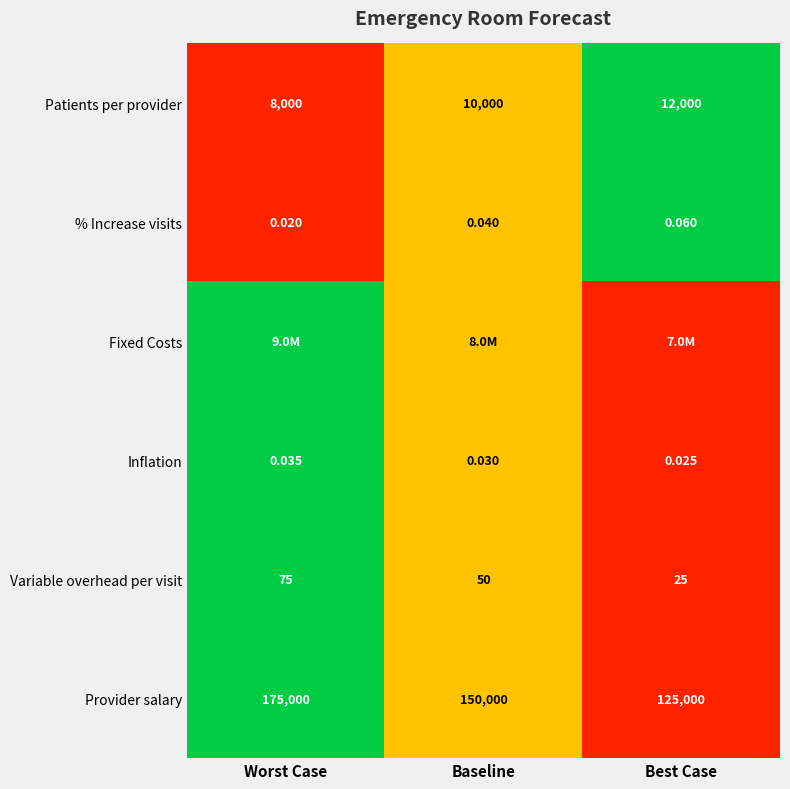

How many data points does each series have?

3